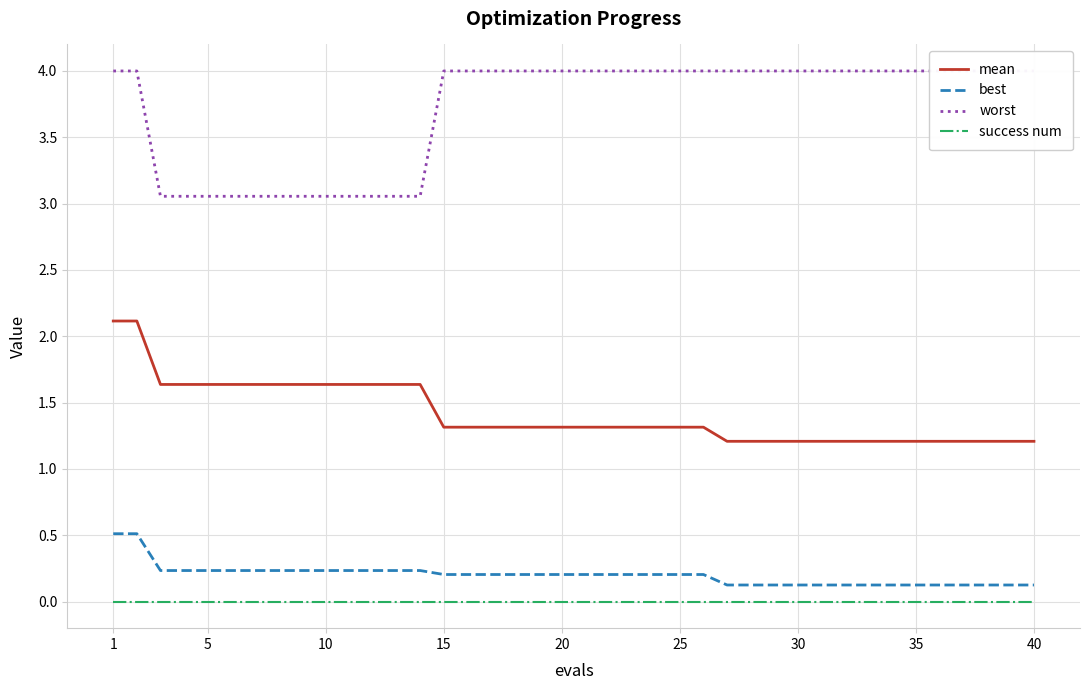

What is the maximum value shown in the chart?

4.0